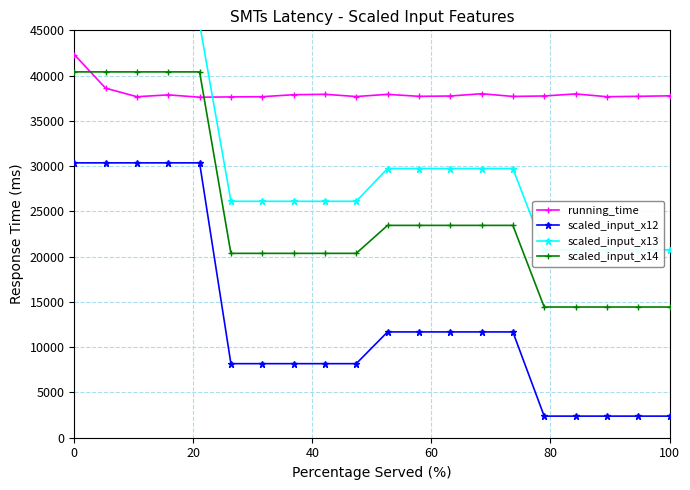

What is the value of the scaled_input_x12 point at the 20th from the left?

2386.1